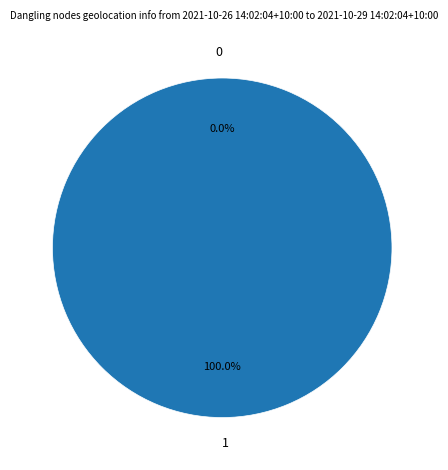

How many segments does this pie chart have?

2